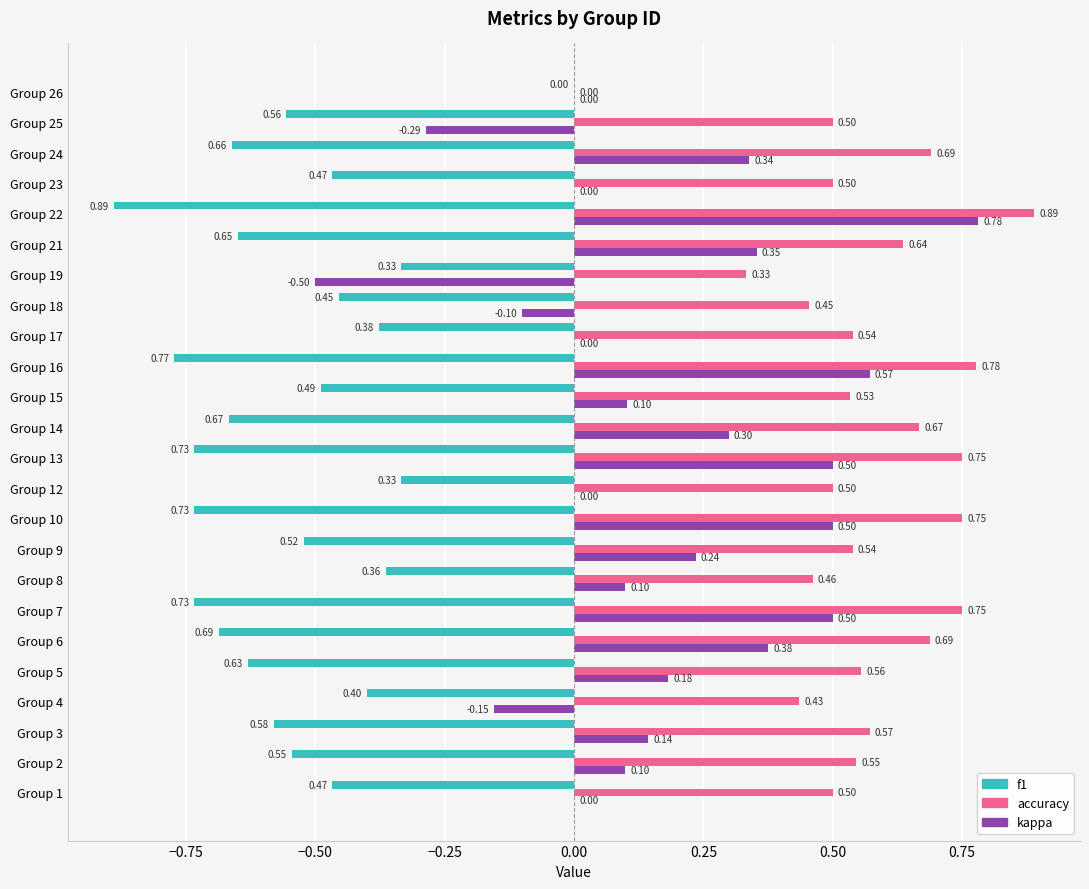

Which series changed the most between Group 12 and Group 25?

kappa